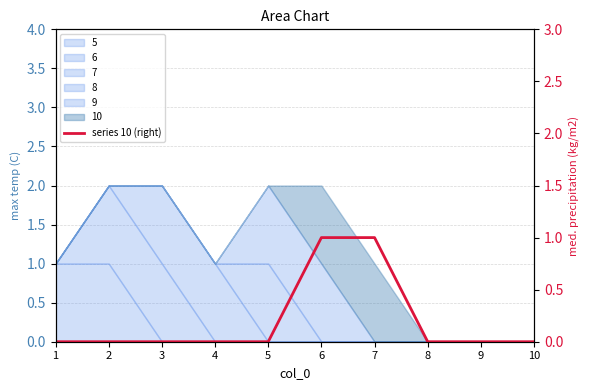

True or false: the data shows 0 at 1.

True